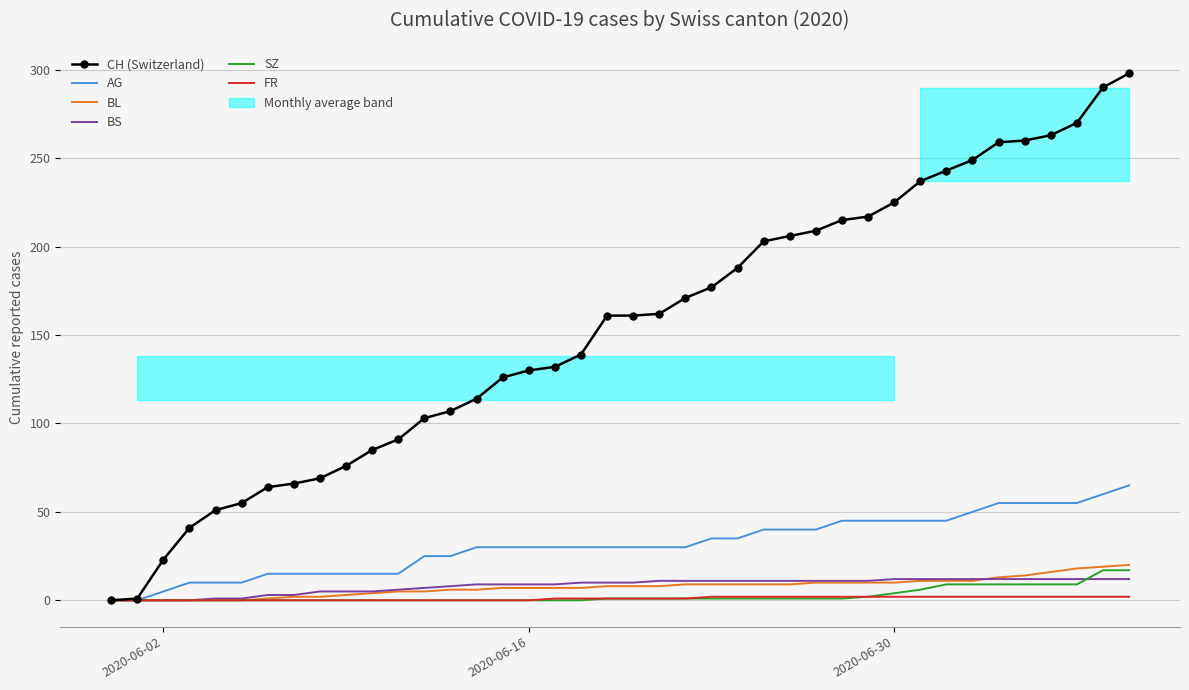

Reading right to left, what are all the values shown in this chart?

CH (Switzerland): 298	290	270	263	260	259	249	243	237	225	217	215	209	206	203	188	177	171	162	161	161	139	132	130	126	114	107	103	91	85	76	69	66	64	55	51	41	23	1	0
AG: 65	60	55	55	55	55	50	45	45	45	45	45	40	40	40	35	35	30	30	30	30	30	30	30	30	30	25	25	15	15	15	15	15	15	10	10	10	5	0	0
BL: 20	19	18	16	14	13	11	11	11	10	10	10	10	9	9	9	9	9	8	8	8	7	7	7	7	6	6	5	5	4	3	2	2	1	0	0	0	0	0	0
BS: 12	12	12	12	12	12	12	12	12	12	11	11	11	11	11	11	11	11	11	10	10	10	9	9	9	9	8	7	6	5	5	5	3	3	1	1	0	0	0	0
SZ: 17	17	9	9	9	9	9	9	6	4	2	1	1	1	1	1	1	1	1	1	1	0	0	0	0	0	0	0	0	0	0	0	0	0	0	0	0	0	0	0
FR: 2	2	2	2	2	2	2	2	2	2	2	2	2	2	2	2	2	1	1	1	1	1	1	0	0	0	0	0	0	0	0	0	0	0	0	0	0	0	0	0